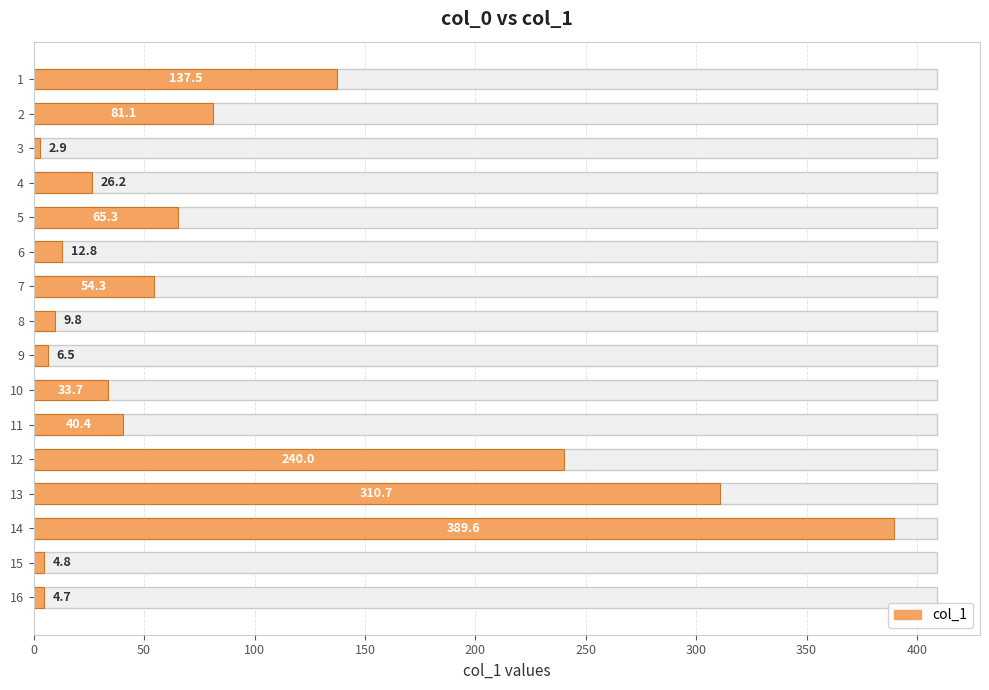

Between 8 and 13, which is larger?

13